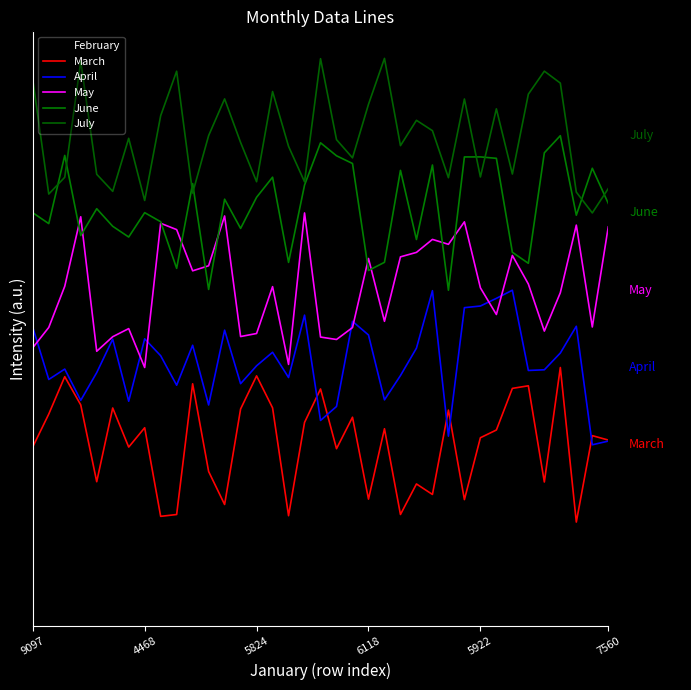

Is this an area chart (filled region under the line)?

No